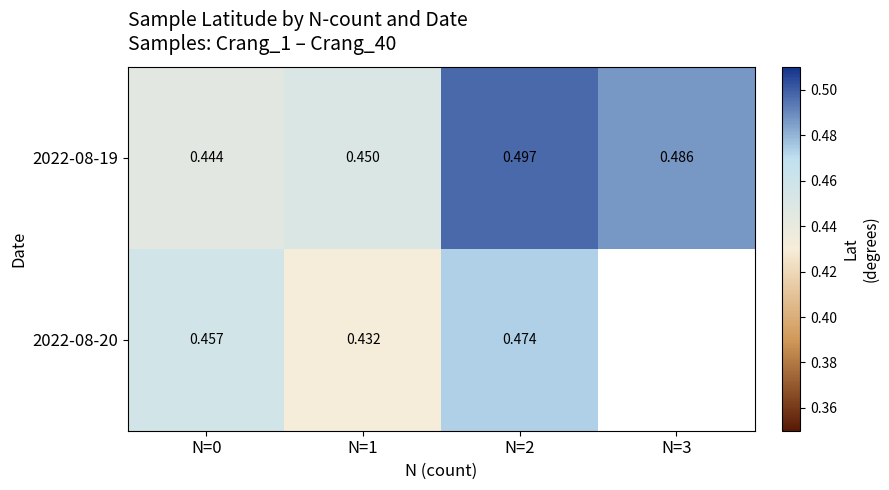

At which category is the sum across all series the highest?

N=2